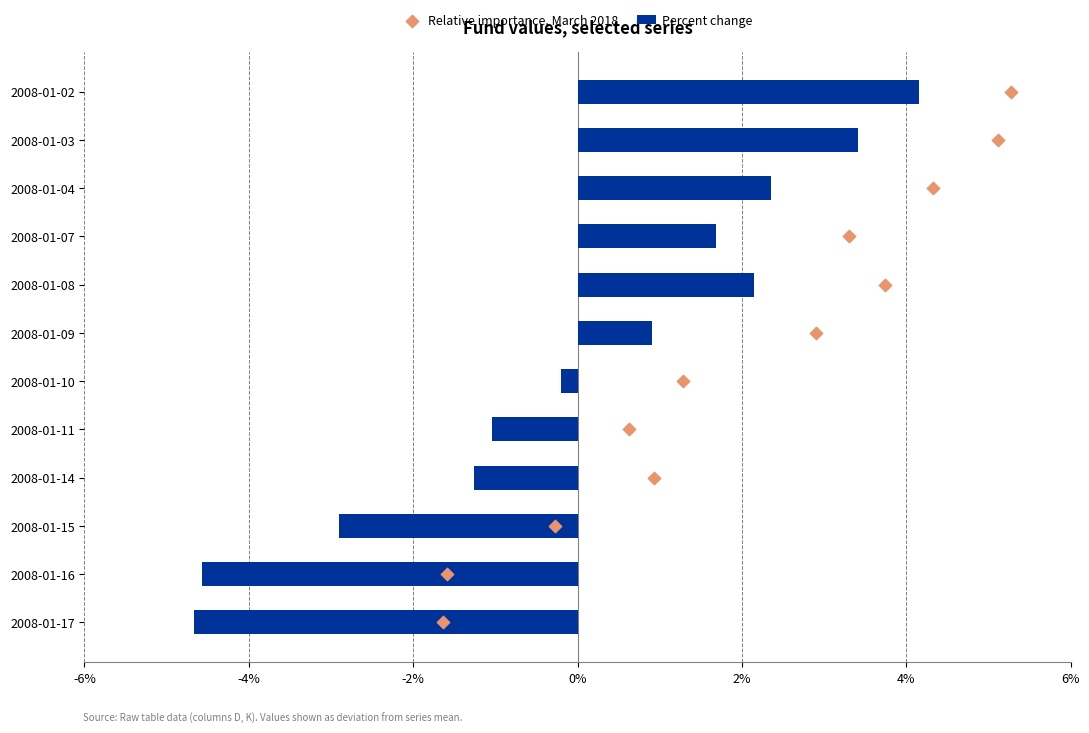

What is the maximum value for Percent change?

4.2